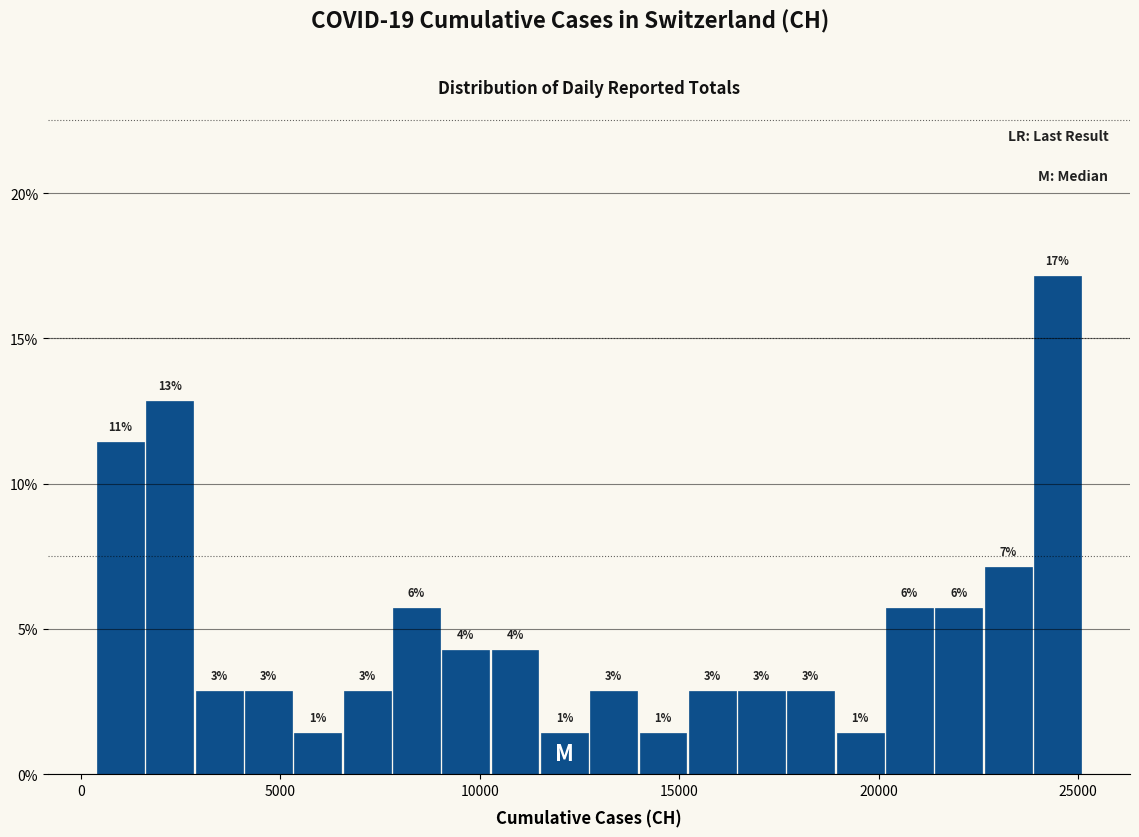

Read against the x-axis, roughly where is the centre of the tallest bar?

24500